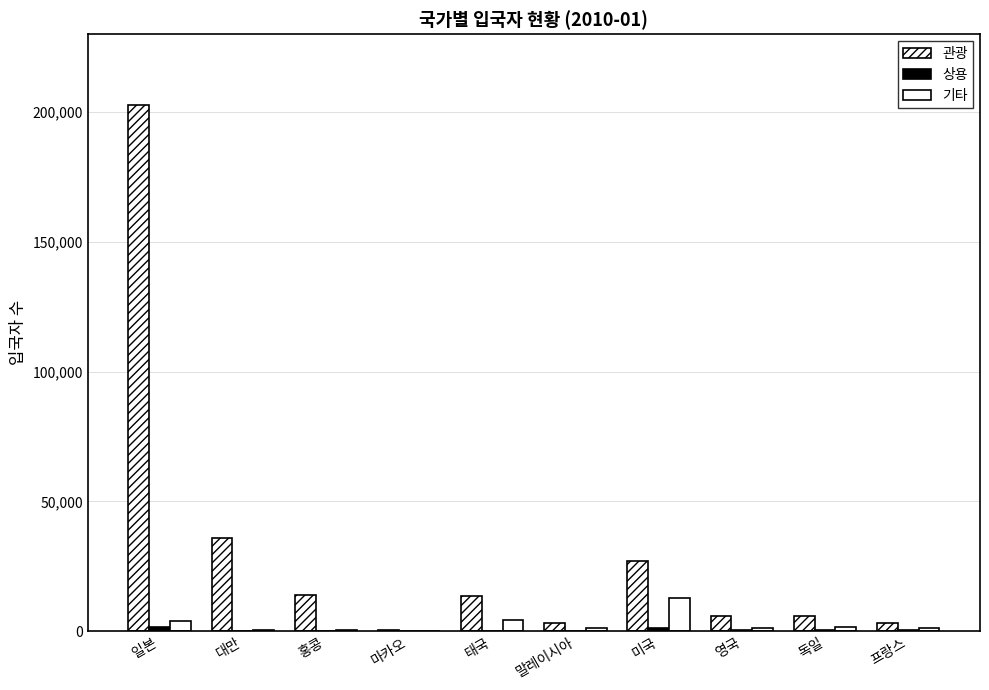

What is the value of the 상용 bar at the 6th from the left?

61